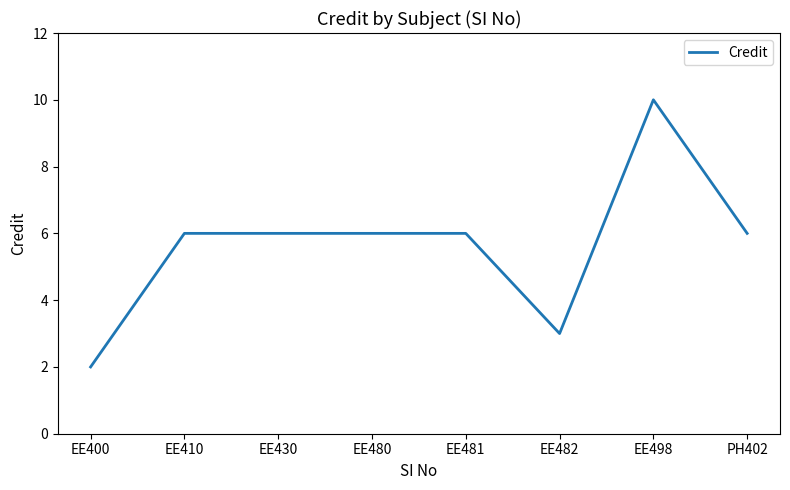

What position from the right is EE430?

6